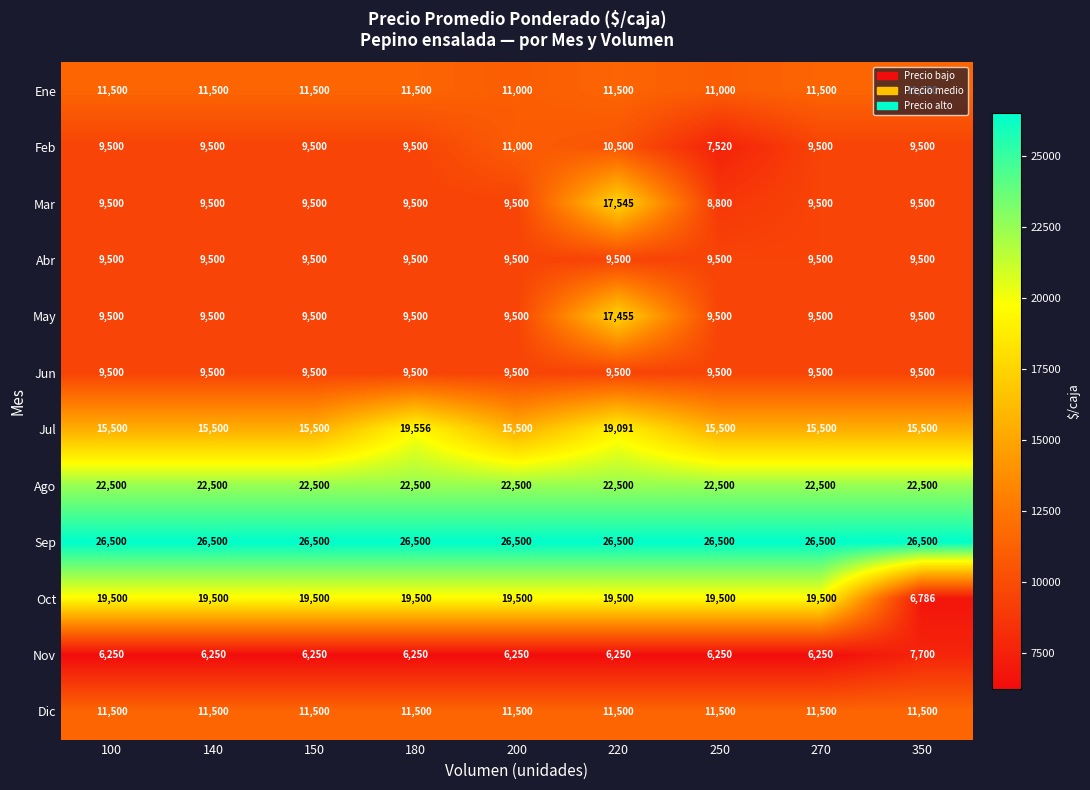

What is the total value across all series at 250?

157570